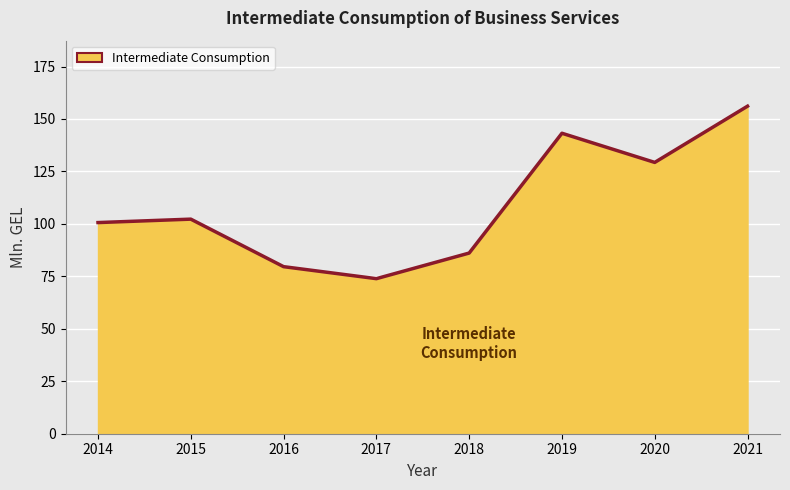

Which has a higher value, 2017 or 2015?

2015